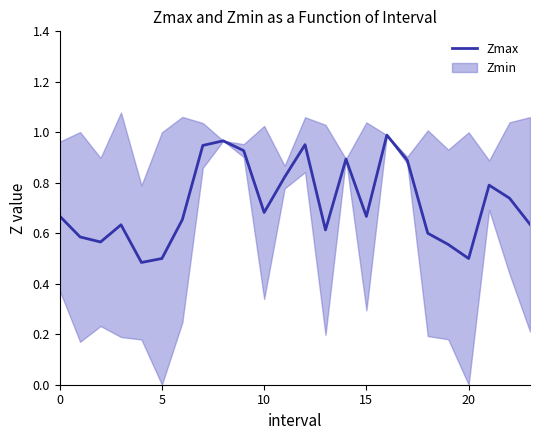

True or false: Zmax has a value of 0.8 at 20.

False